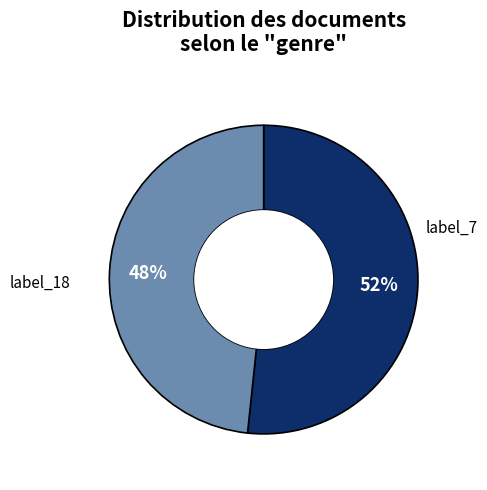

How many segments does this pie chart have?

2